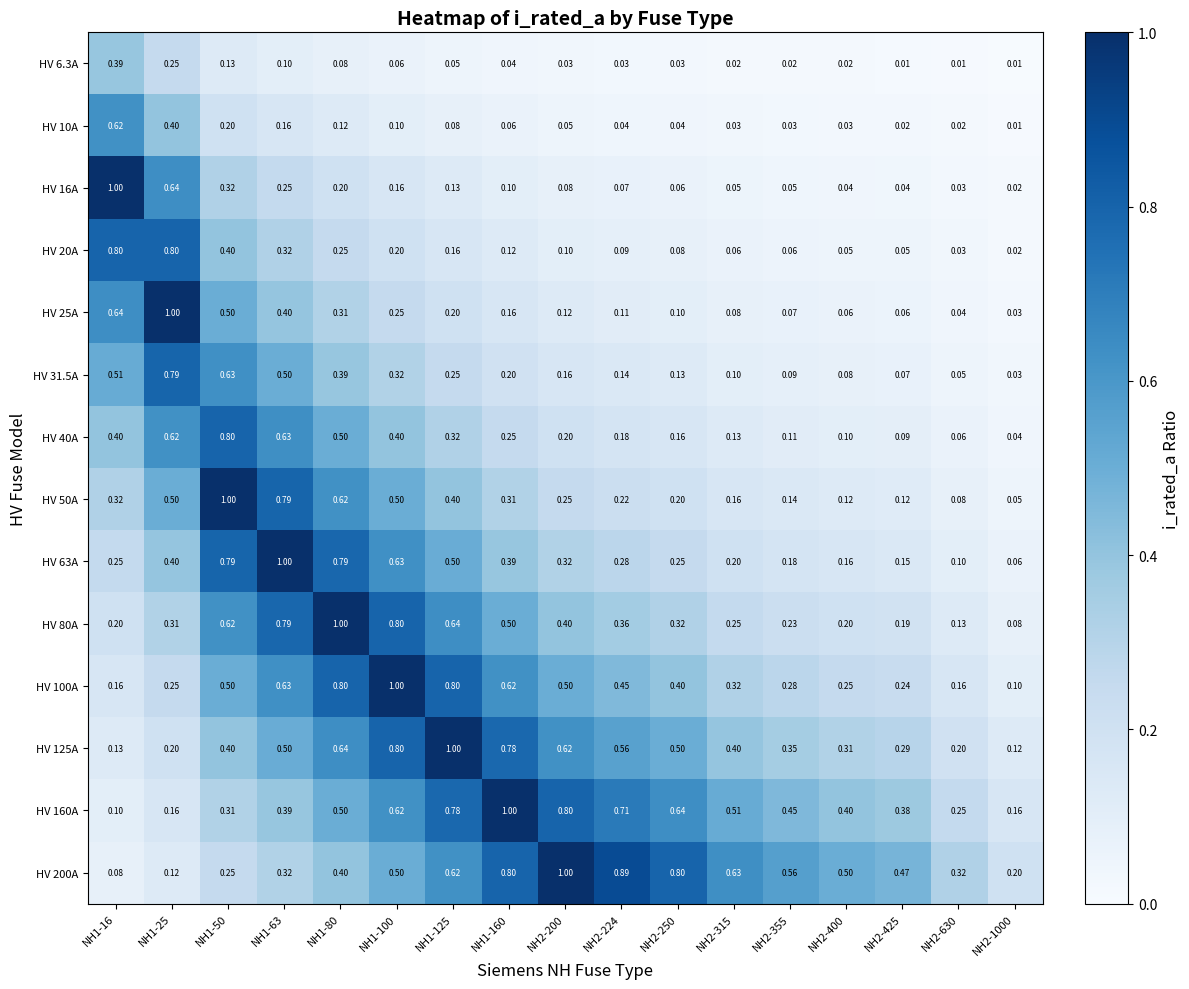

Is the value of HV 40A at NH2-400 greater than the value of HV 200A at NH1-25?

No